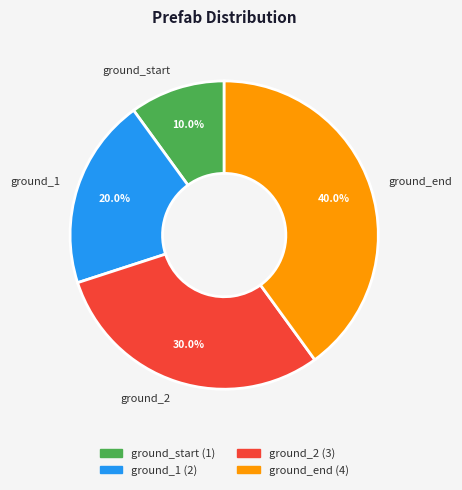

Count the number of slices in the pie.

4